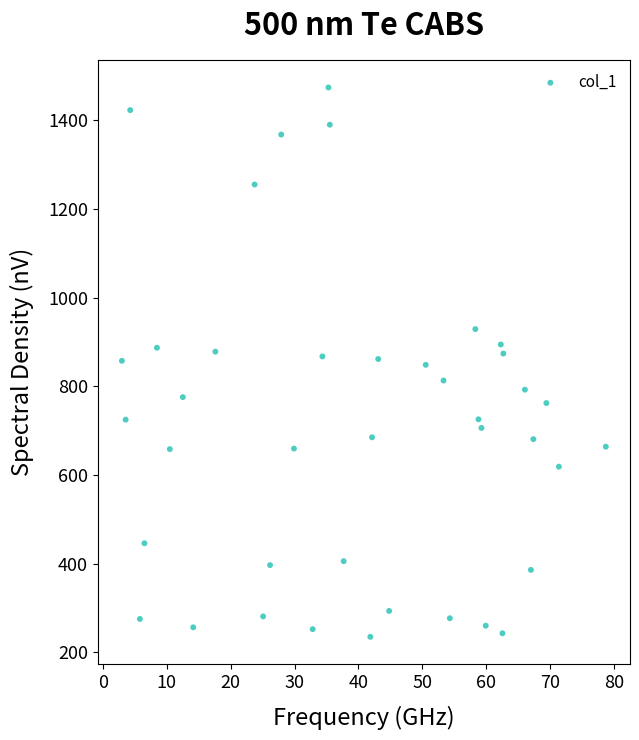

What is the range of Y values (max minus min)?

1239.0